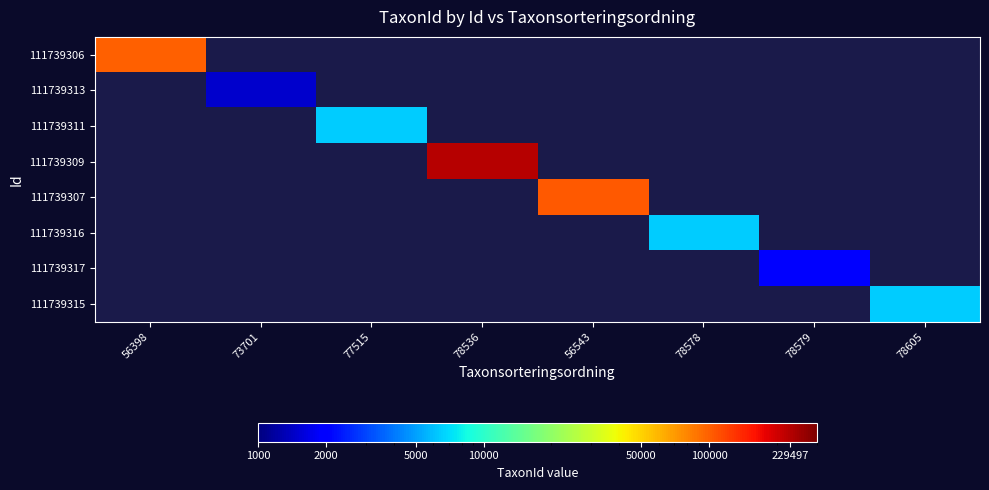

What is the smallest value displayed?

1467.0